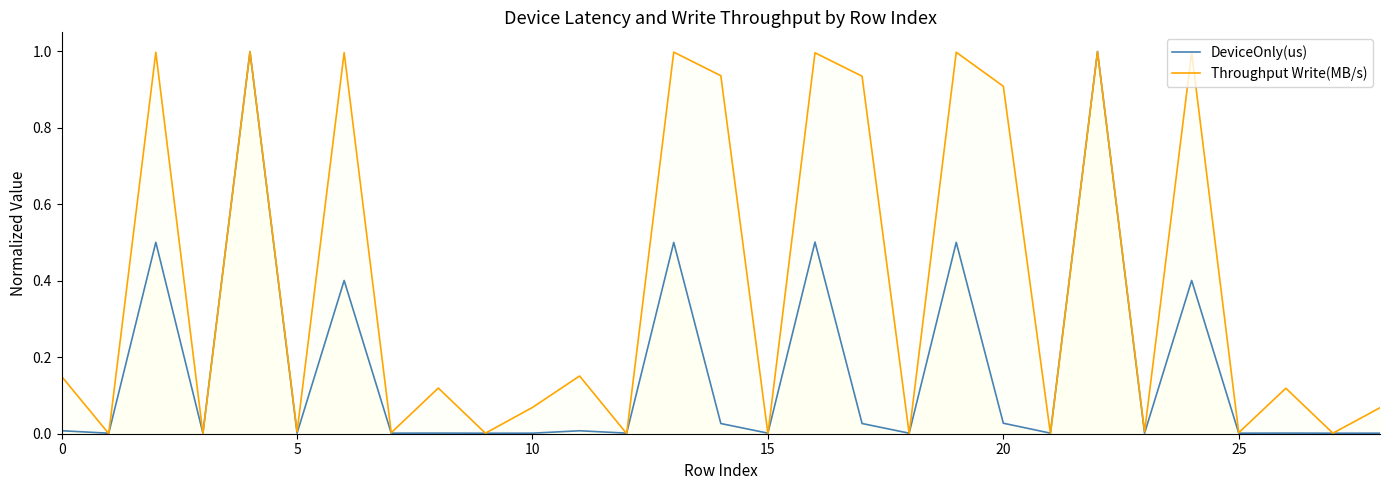

Rank the series by their average value, from lowest to highest.

DeviceOnly(us), Throughput Write(MB/s)